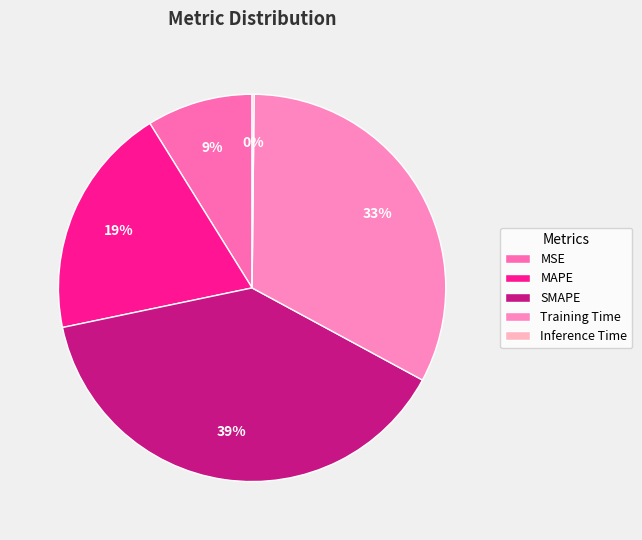

How many slices are in this pie chart?

5